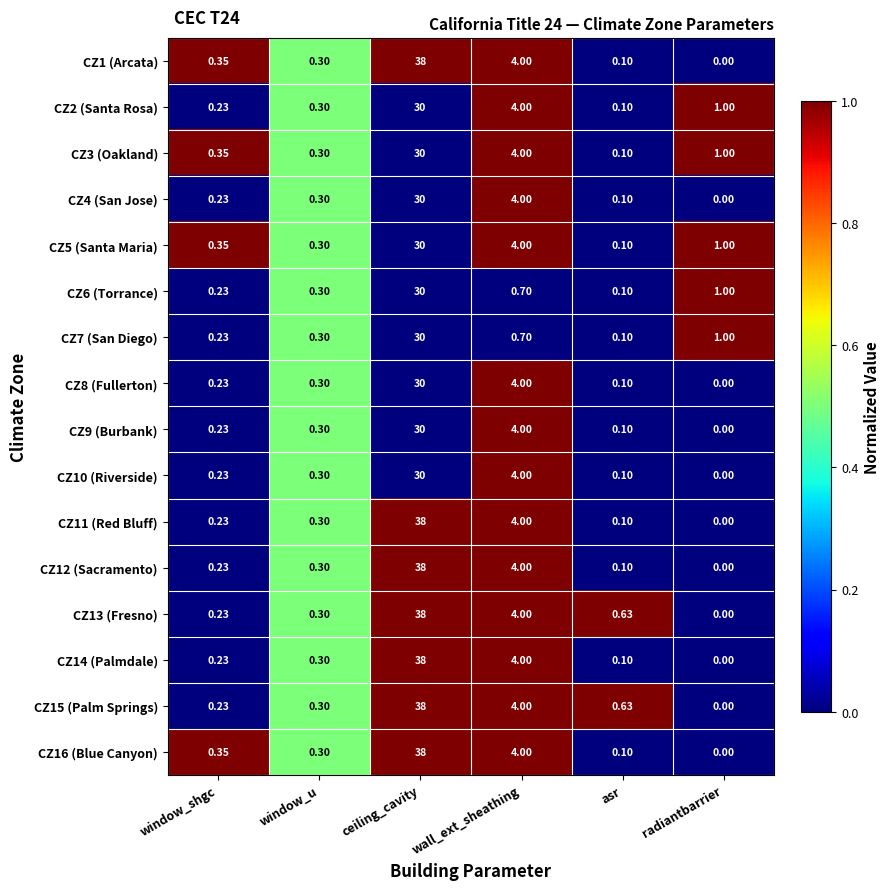

Which category has the lowest value in the CZ15 (Palm Springs) series?

radiantbarrier